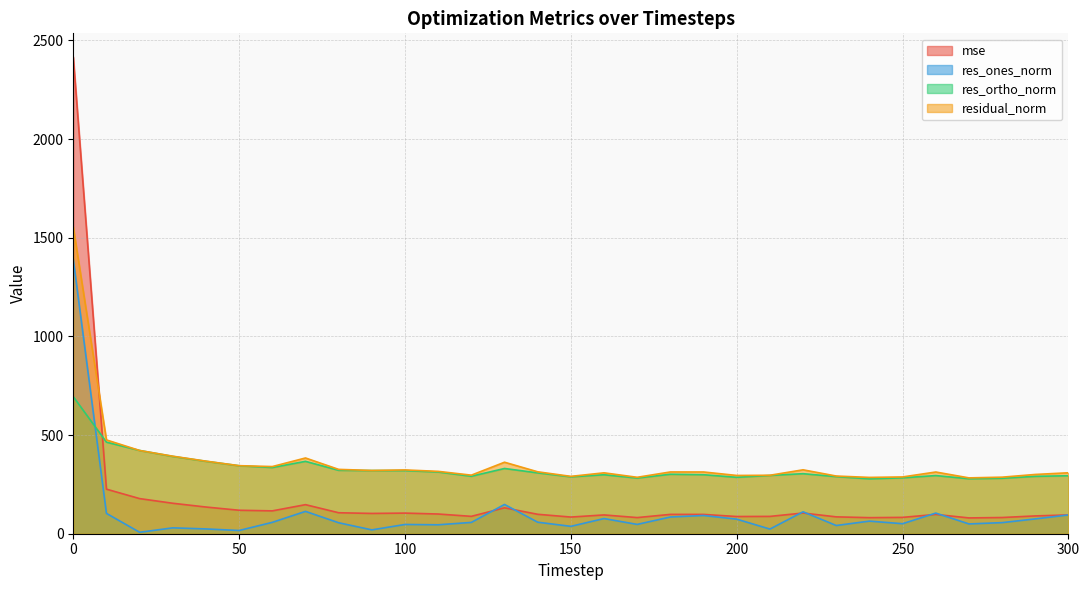

How many lines are shown in the chart?

4